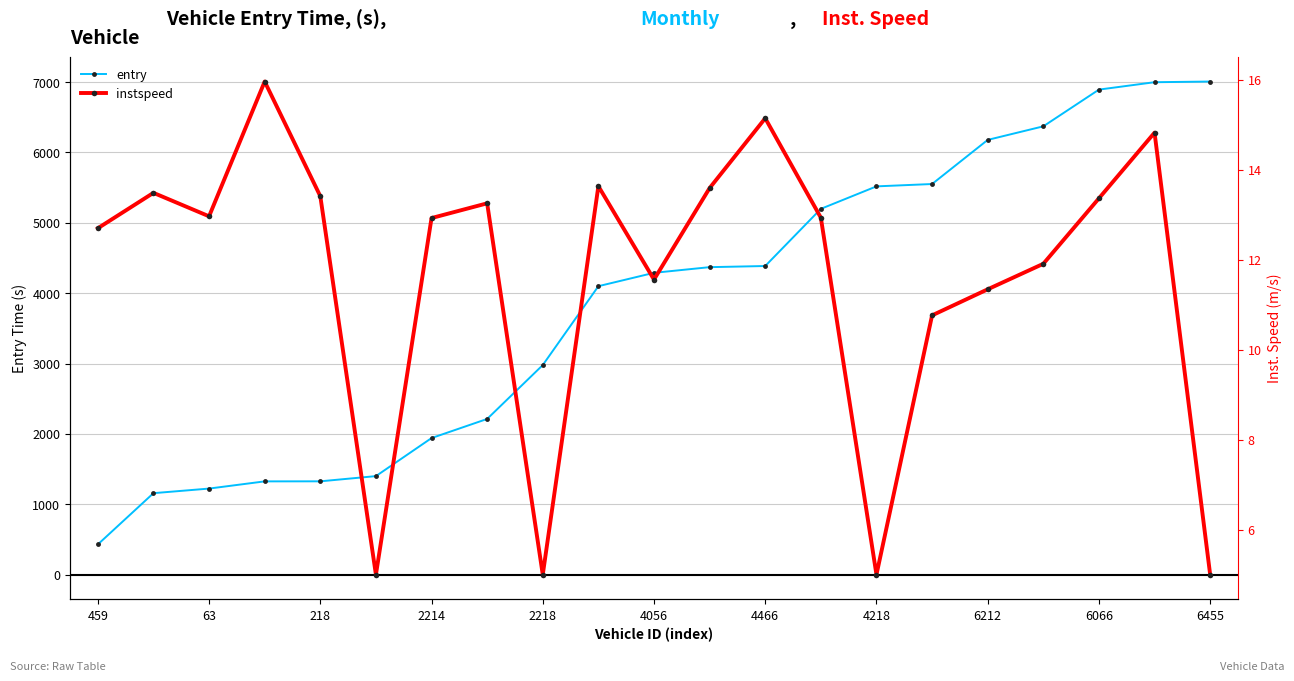

The value of entry at 459 is 177.5. True or false?

False